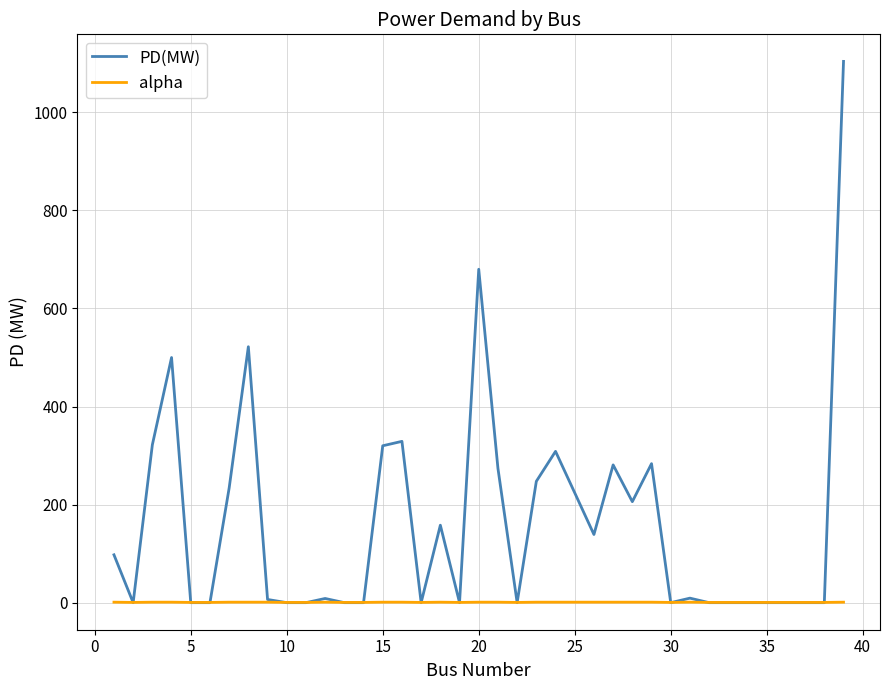

Which series has the largest range (max minus min)?

PD(MW)